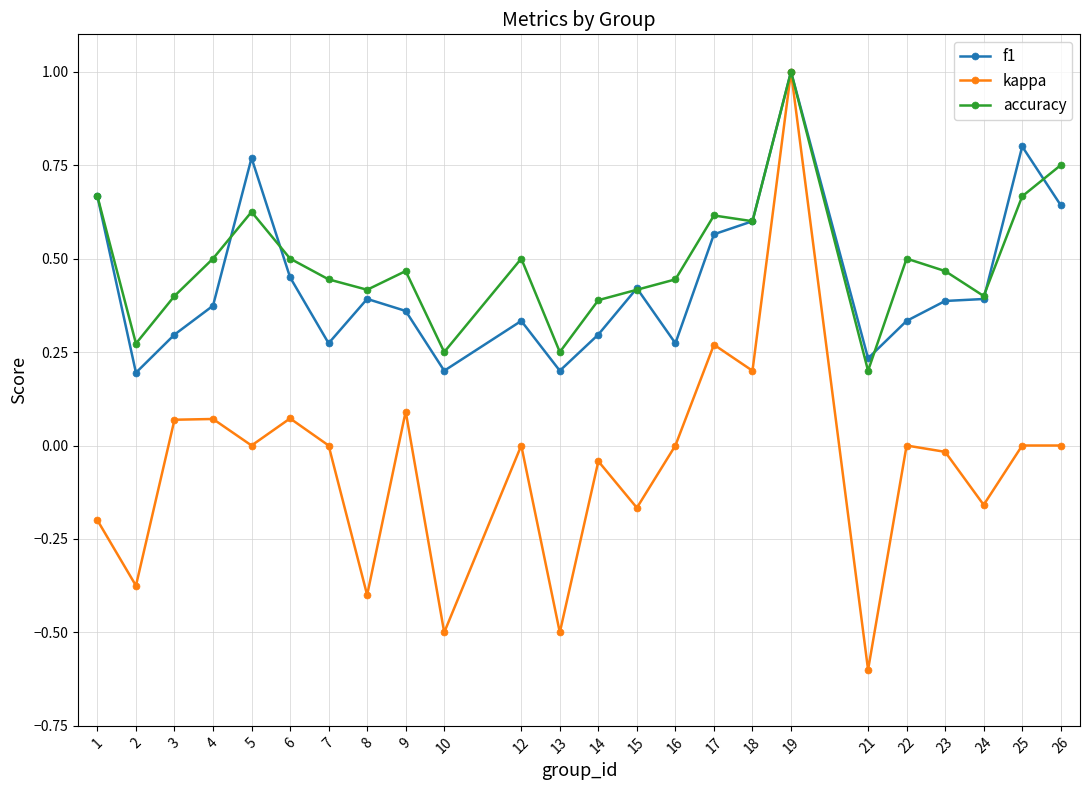

Where is the first local maximum for accuracy?

5